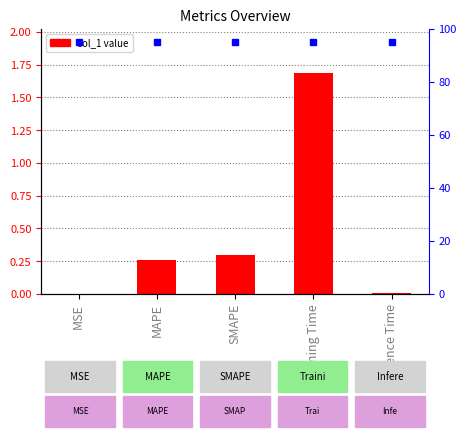

Count the number of categories in the chart.

5